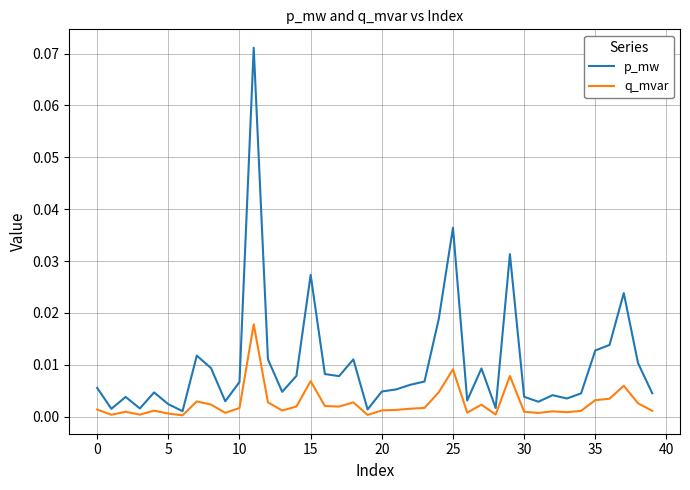

Which series has the largest total across all categories?

p_mw